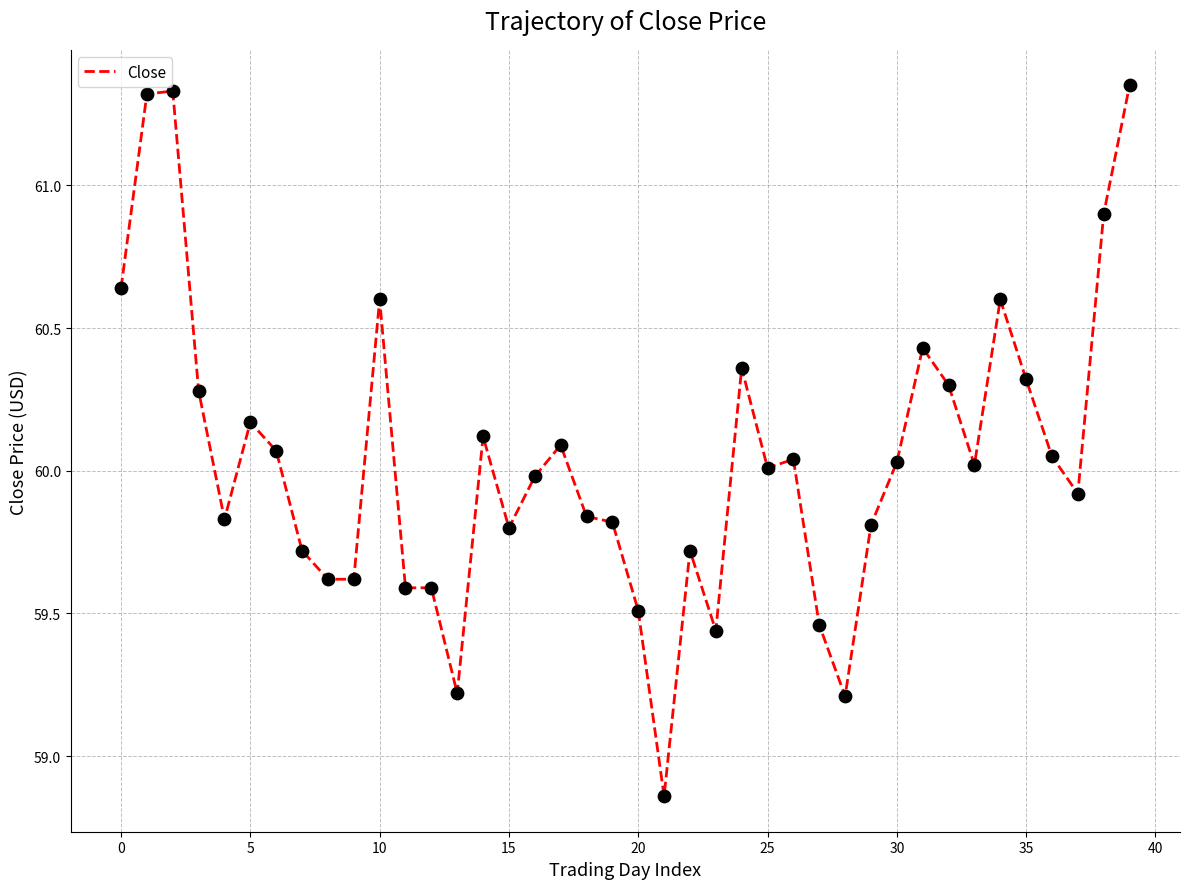

How many lines are shown in the chart?

1